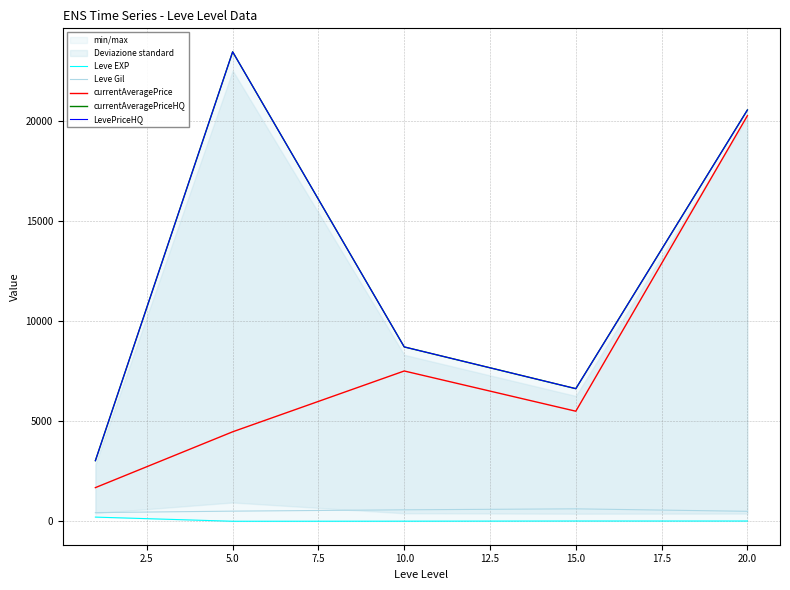

True or false: currentAveragePrice and Leve Gil cross at least once.

False